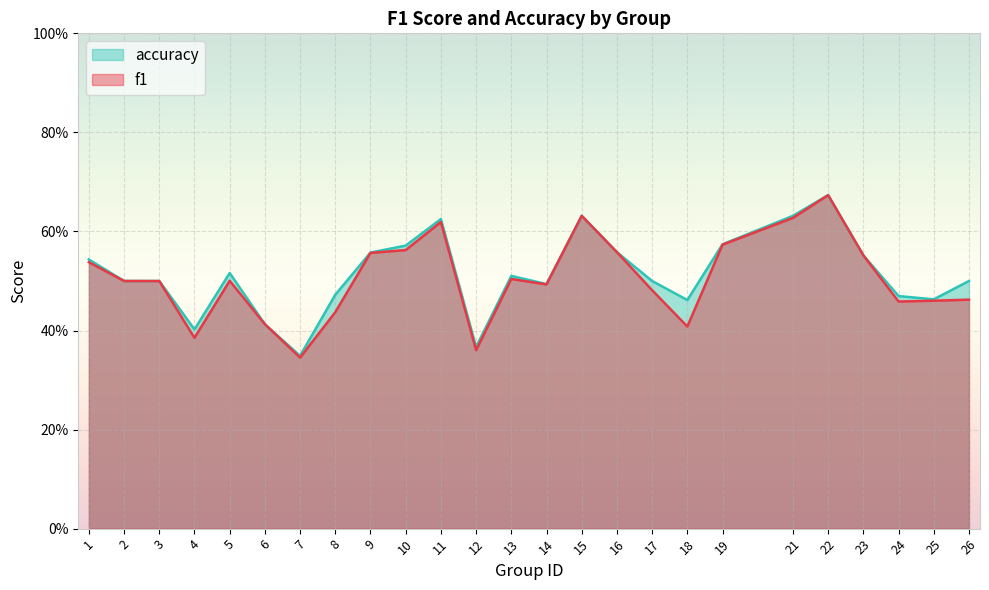

What is the lowest value of the f1 series?

0.3